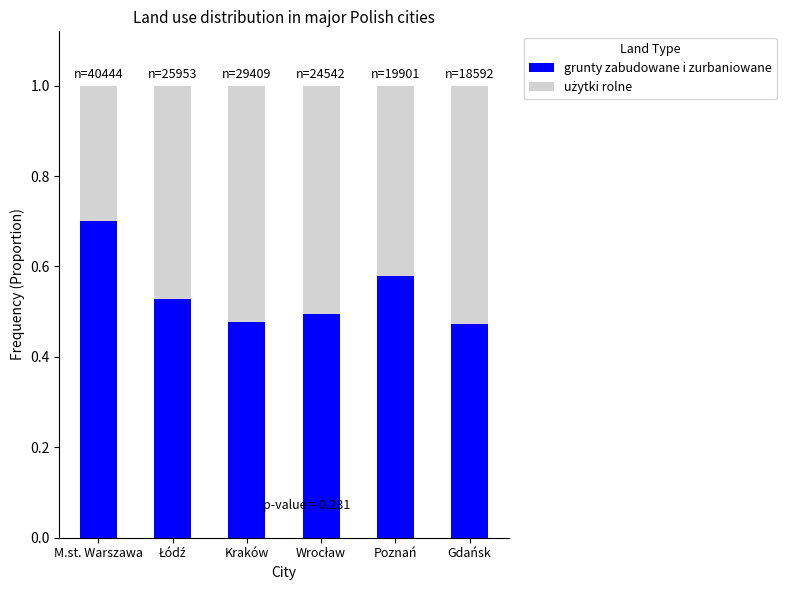

What is the highest value of the grunty zabudowane i zurbaniowane series?

0.7